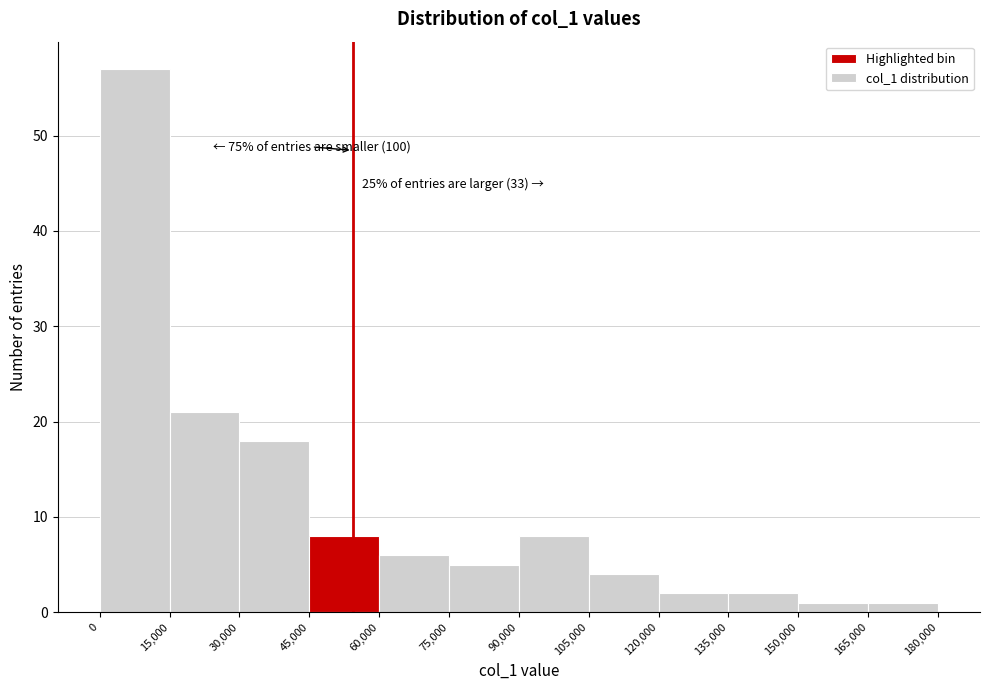

Which range on the x-axis has the tallest bar?

0 to 15,000